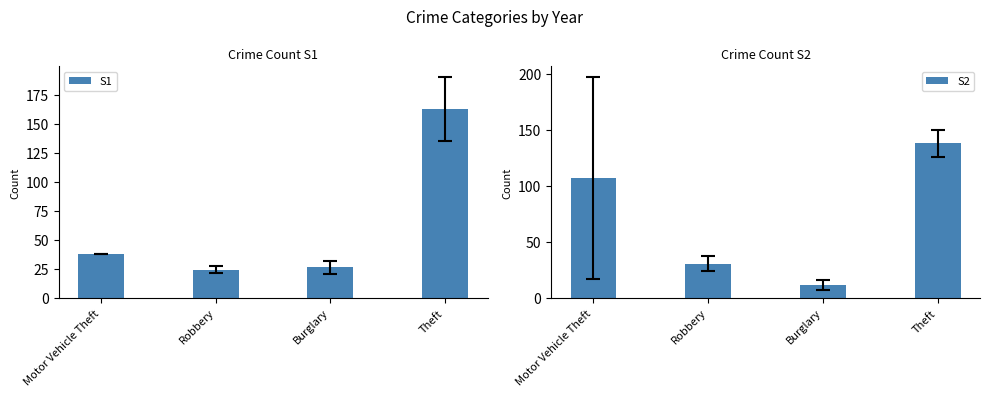

What is the minimum value shown in the chart?

11.5